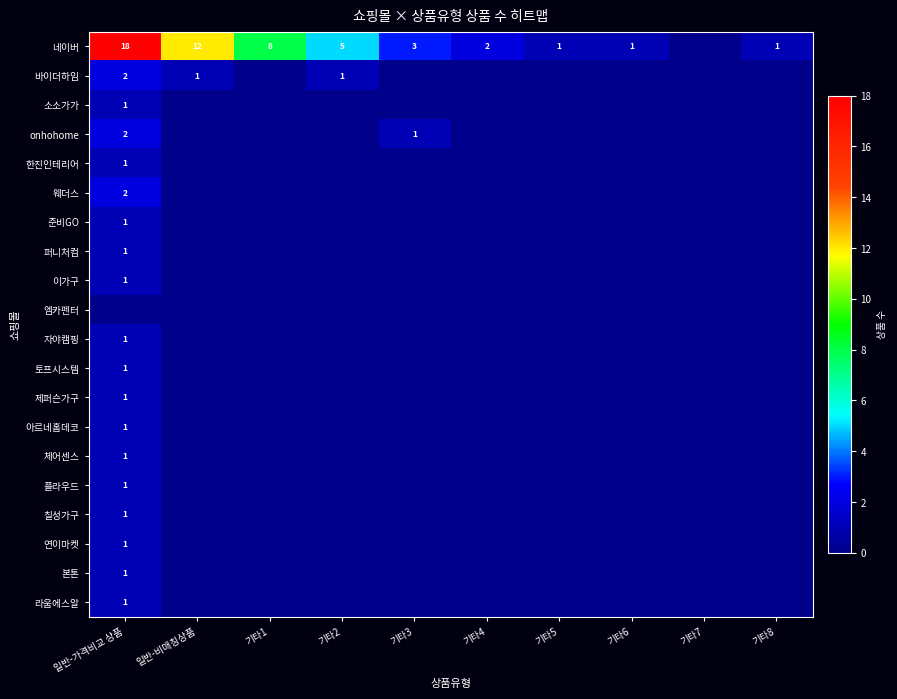

What is the greatest value displayed?

18